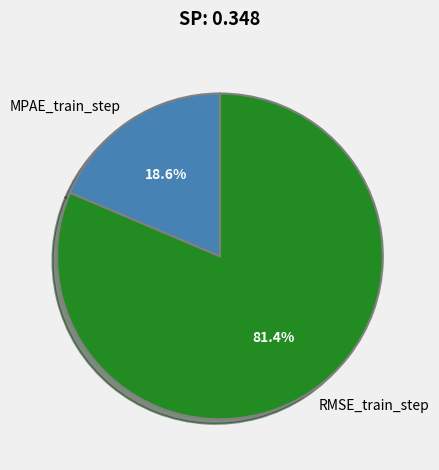

Is it true that RMSE_train_step is 81% of the pie?

True